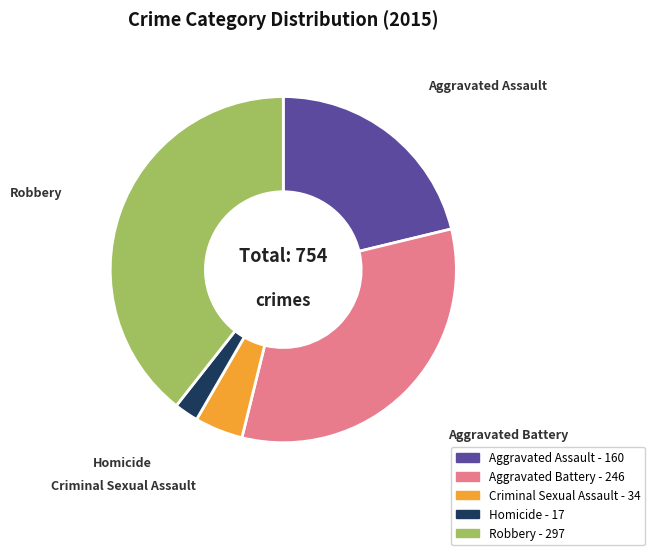

Rank the categories by value from lowest to highest.

Homicide, Criminal Sexual Assault, Aggravated Assault, Aggravated Battery, Robbery